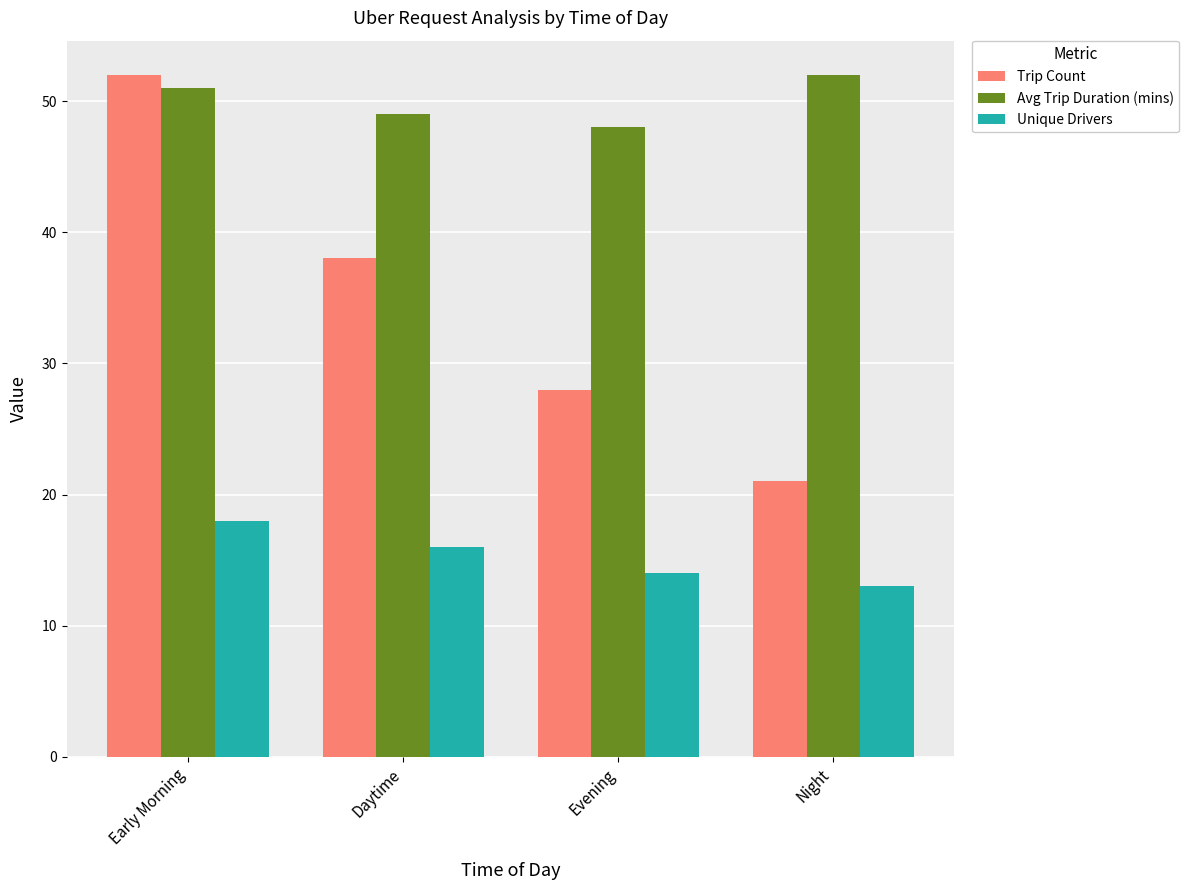

How many groups of bars are there?

4